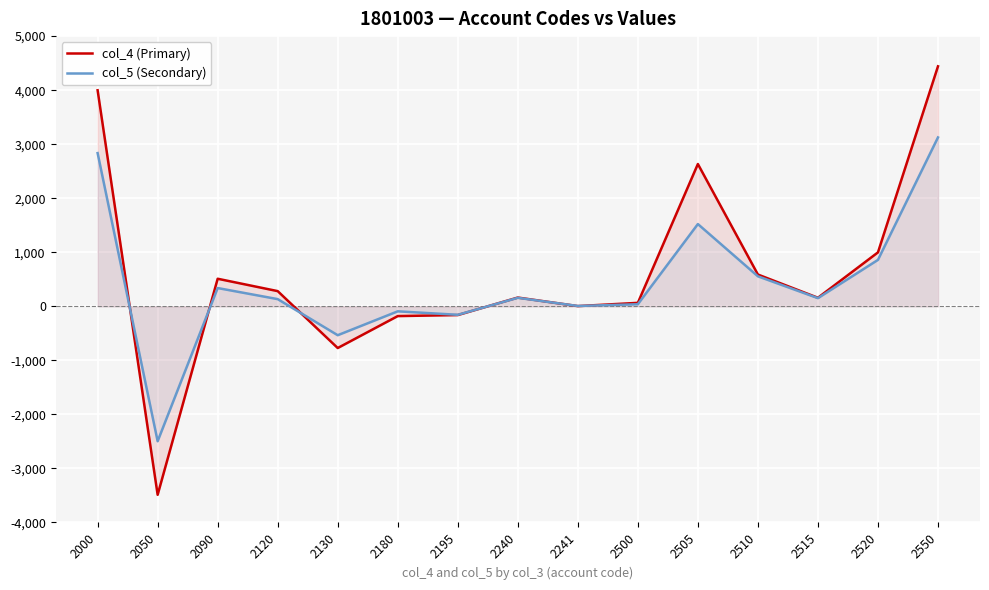

What value does the col_5 (Secondary) series have at 2550, to the nearest 100?

3100